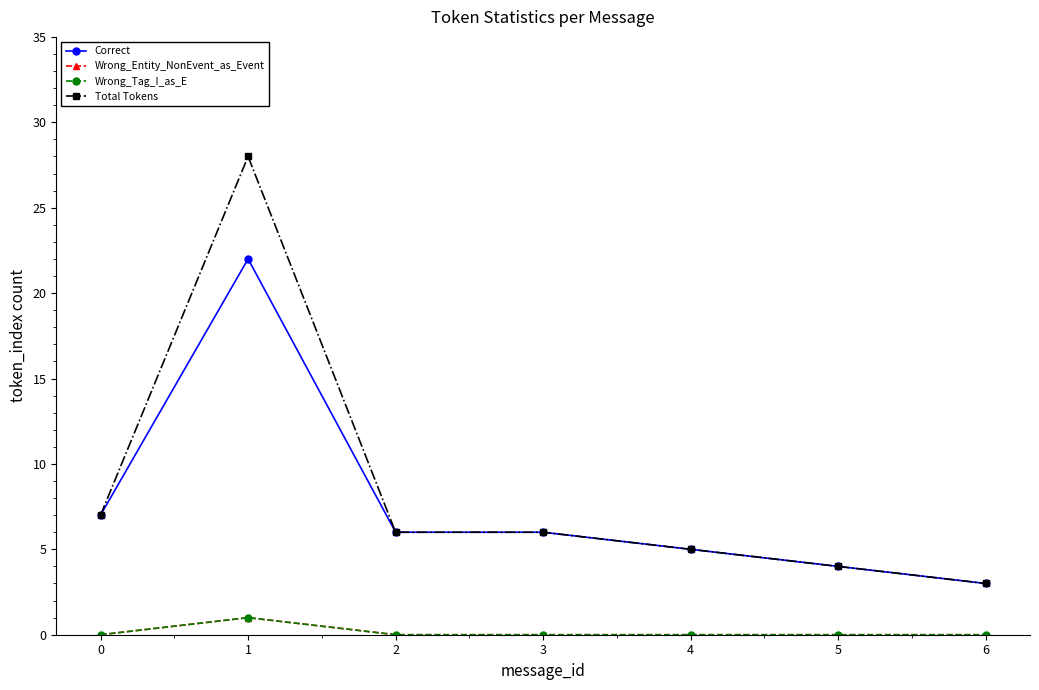

Is this an area chart (filled region under the line)?

No